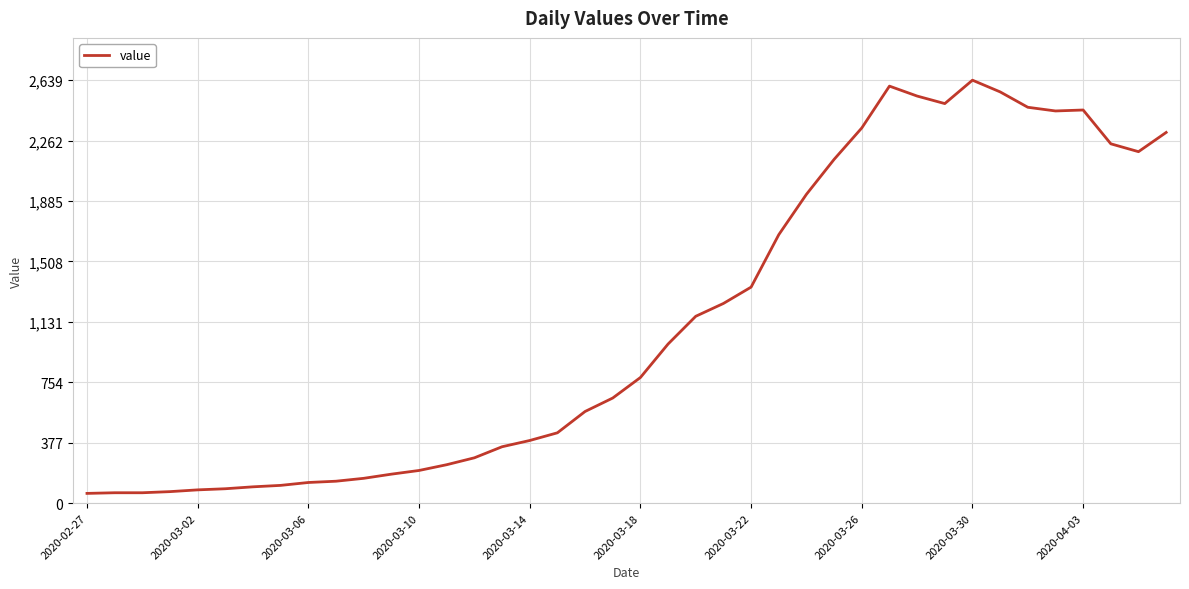

What is the smallest value displayed?

61